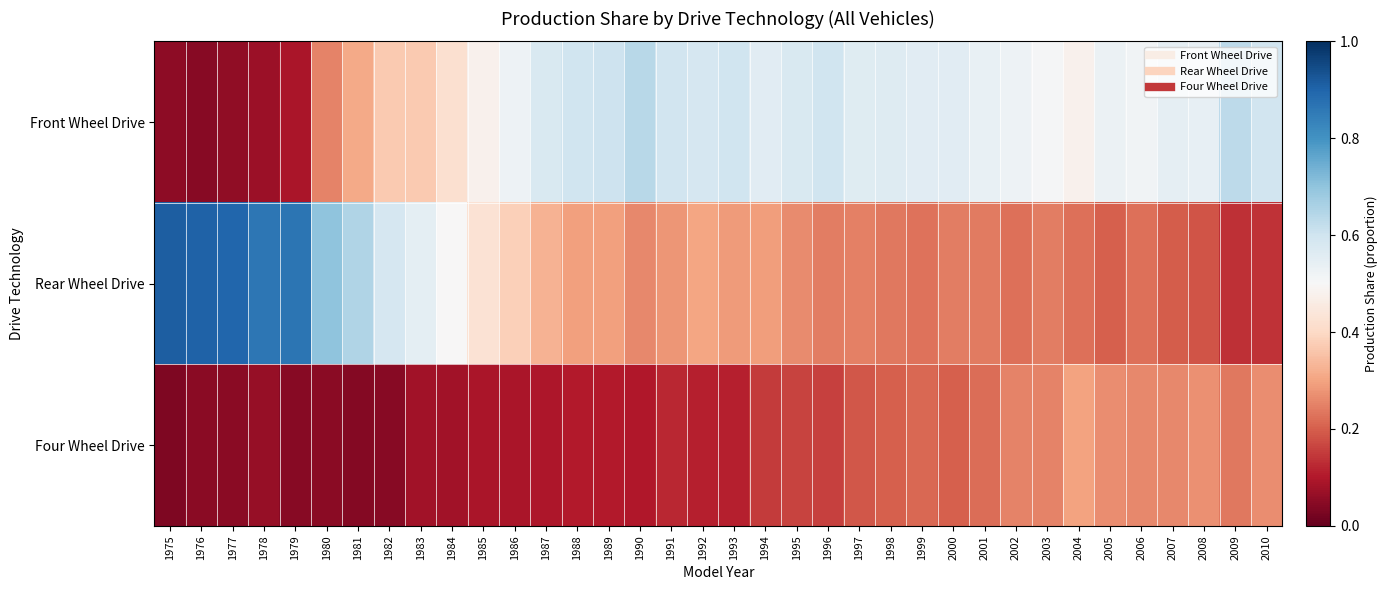

Reading right to left, transcribe all the data shown in this chart.

Front Wheel Drive: 2010=0.6	2009=0.6	2008=0.5	2007=0.5	2006=0.5	2005=0.5	2004=0.5	2003=0.5	2002=0.5	2001=0.5	2000=0.6	1999=0.6	1998=0.6	1997=0.6	1996=0.6	1995=0.6	1994=0.6	1993=0.6	1992=0.6	1991=0.6	1990=0.6	1989=0.6	1988=0.6	1987=0.6	1986=0.5	1985=0.5	1984=0.4	1983=0.4	1982=0.4	1981=0.3	1980=0.2	1979=0.1	1978=0.1	1977=0.1	1976=0.0	1975=0.1
Rear Wheel Drive: 2010=0.1	2009=0.1	2008=0.2	2007=0.2	2006=0.2	2005=0.2	2004=0.2	2003=0.2	2002=0.2	2001=0.2	2000=0.2	1999=0.2	1998=0.2	1997=0.2	1996=0.2	1995=0.3	1994=0.3	1993=0.3	1992=0.3	1991=0.3	1990=0.3	1989=0.3	1988=0.3	1987=0.3	1986=0.4	1985=0.4	1984=0.5	1983=0.5	1982=0.6	1981=0.7	1980=0.7	1979=0.9	1978=0.9	1977=0.9	1976=0.9	1975=0.9
Four Wheel Drive: 2010=0.3	2009=0.2	2008=0.3	2007=0.3	2006=0.3	2005=0.3	2004=0.3	2003=0.2	2002=0.2	2001=0.2	2000=0.2	1999=0.2	1998=0.2	1997=0.2	1996=0.2	1995=0.2	1994=0.2	1993=0.1	1992=0.1	1991=0.1	1990=0.1	1989=0.1	1988=0.1	1987=0.1	1986=0.1	1985=0.1	1984=0.1	1983=0.1	1982=0.0	1981=0.0	1980=0.0	1979=0.0	1978=0.1	1977=0.0	1976=0.0	1975=0.0